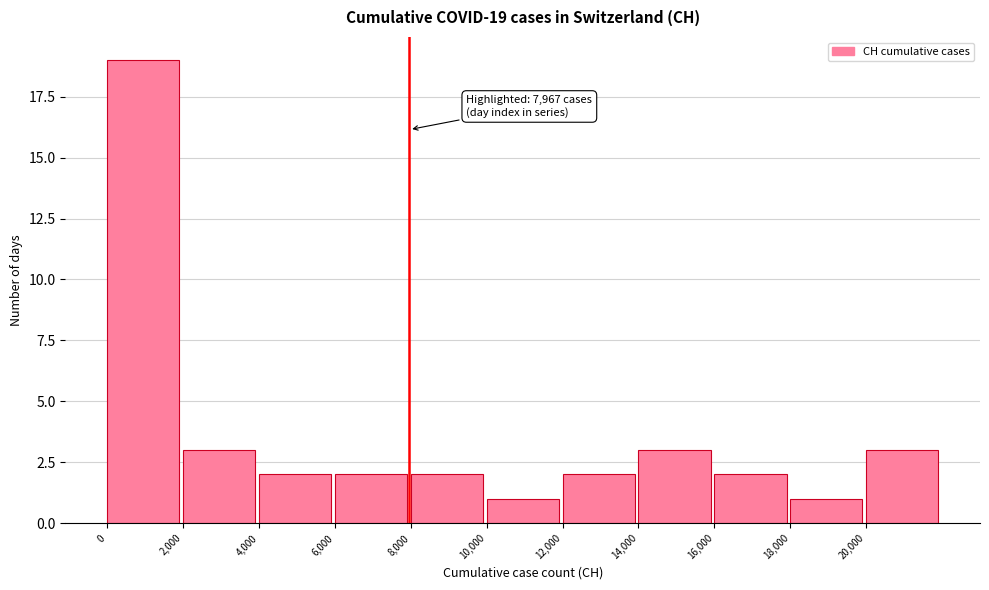

Which range on the x-axis has the tallest bar?

0 to 2000